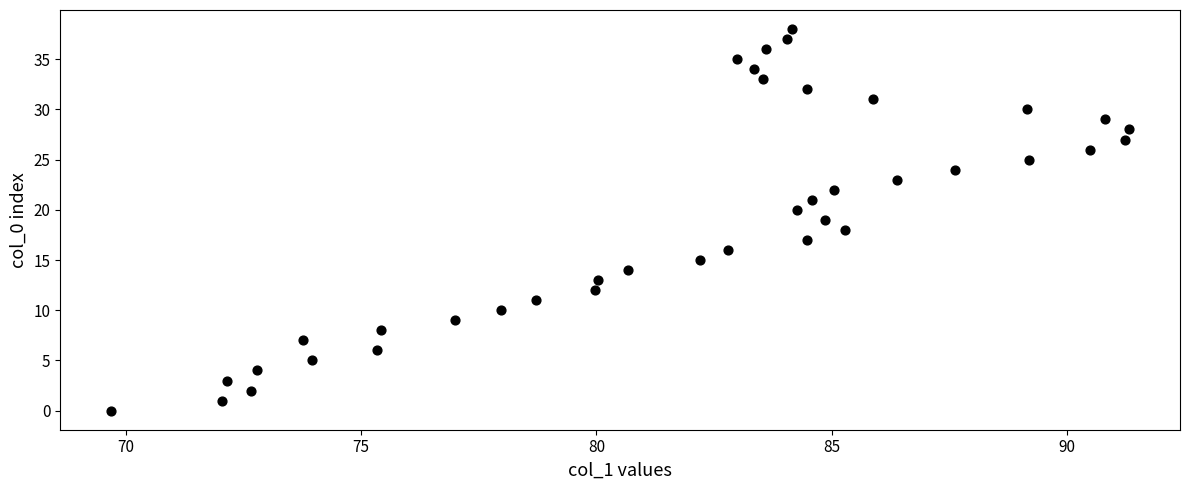

What is the range of Y values (max minus min)?

38